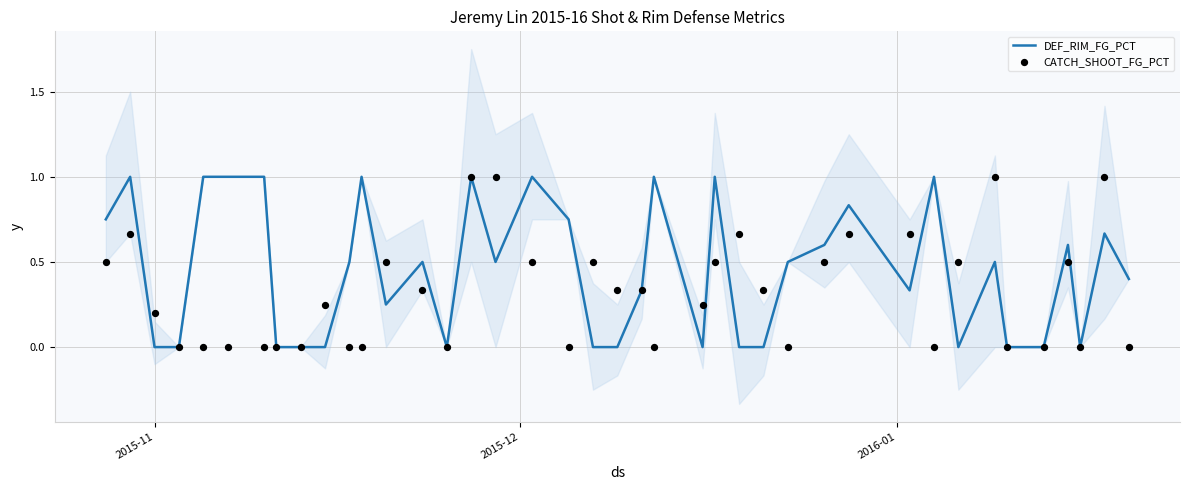

Which series has the widest spread of Y values?

DEF_RIM_FG_PCT